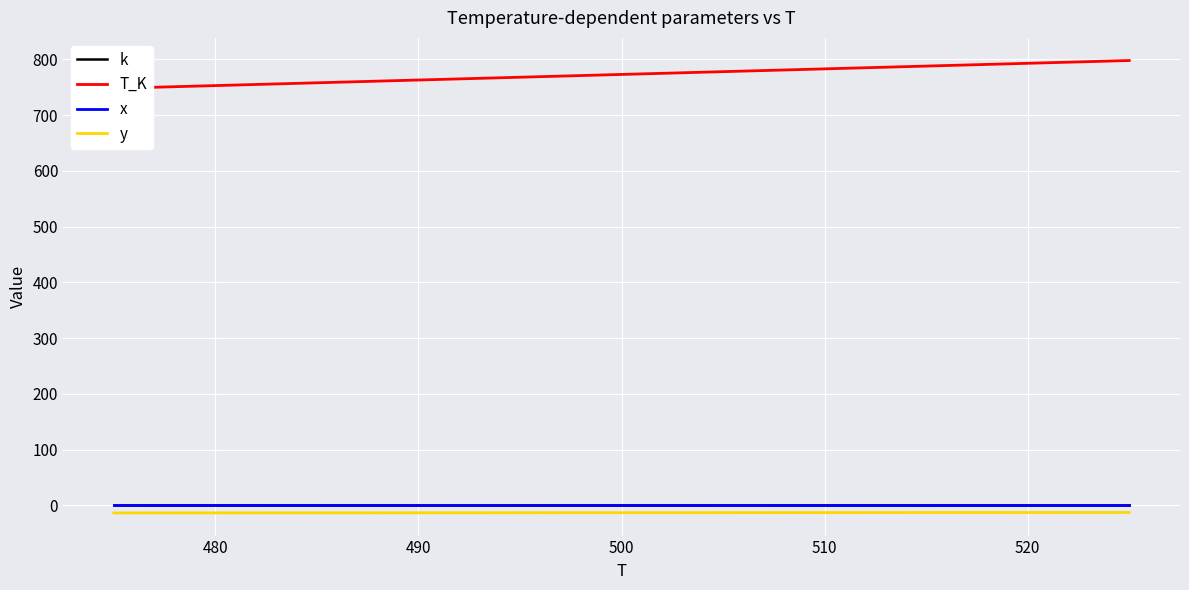

At how many categories does at least one series exceed 104?

3